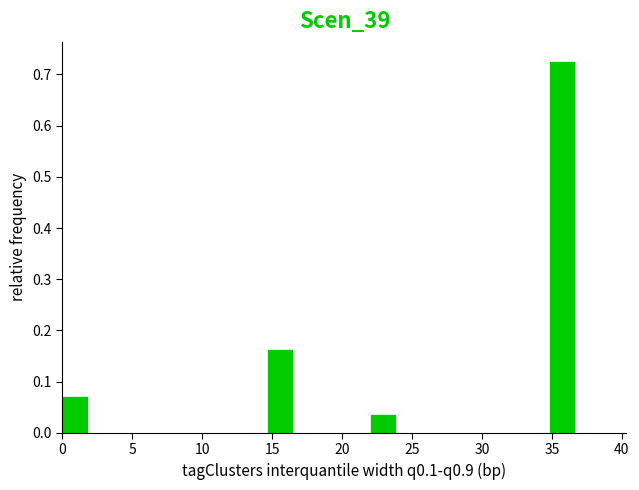

Read against the x-axis, roughly where is the centre of the tallest bar?

35.5